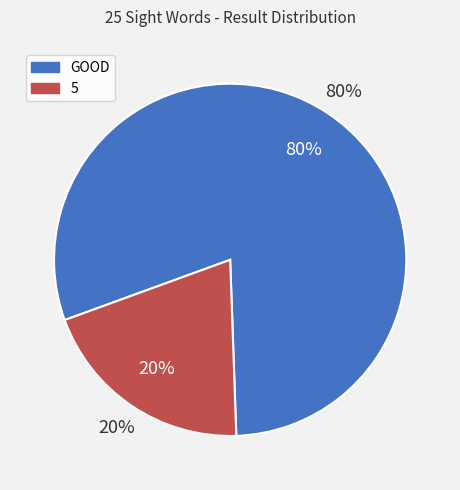

What percentage is NOT represented by GOOD?

20.0%